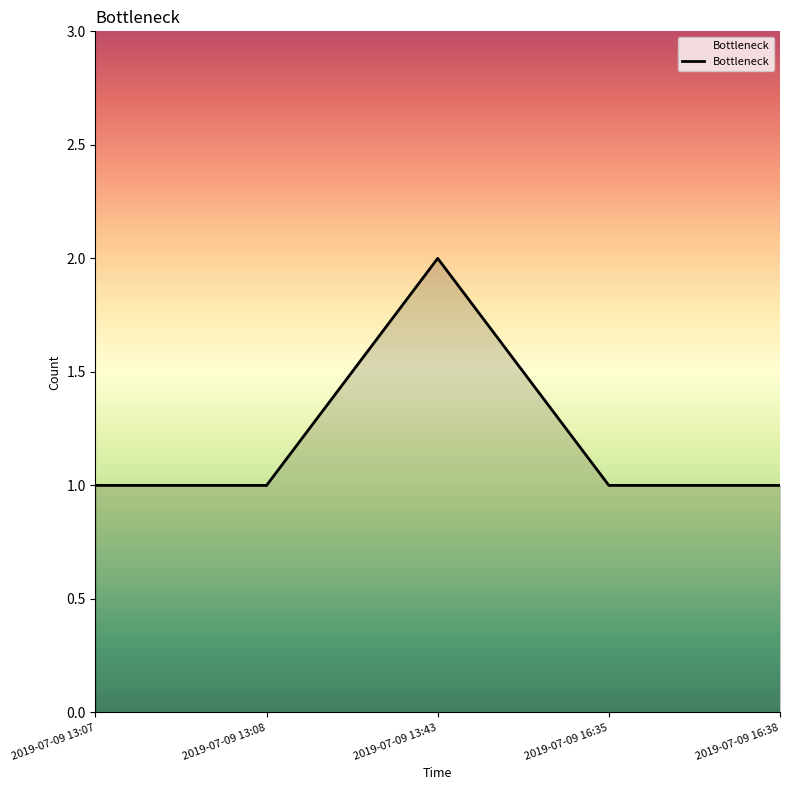

True or false: the data shows 1 at 2019-07-09 16:38.

True